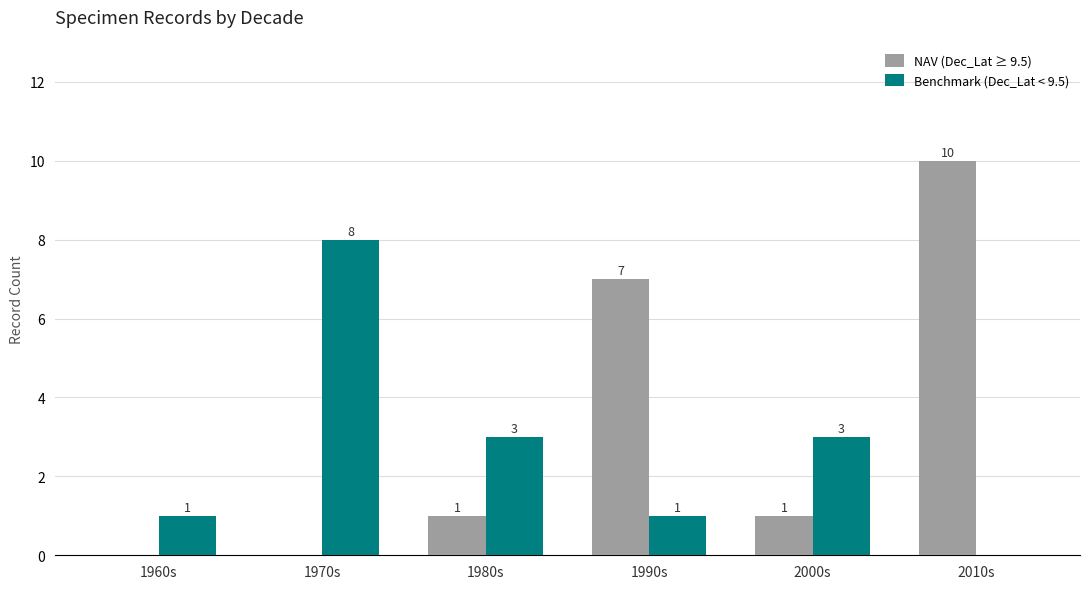

Read the Benchmark (Dec_Lat < 9.5) value at 1960s.

1